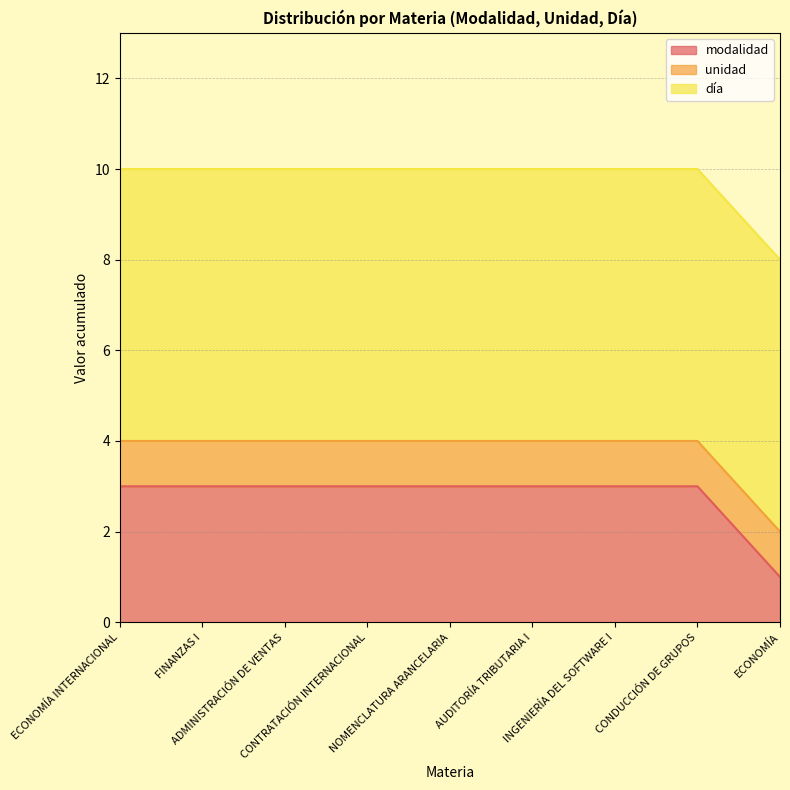

True or false: unidad has more than 1 interior local peaks.

False